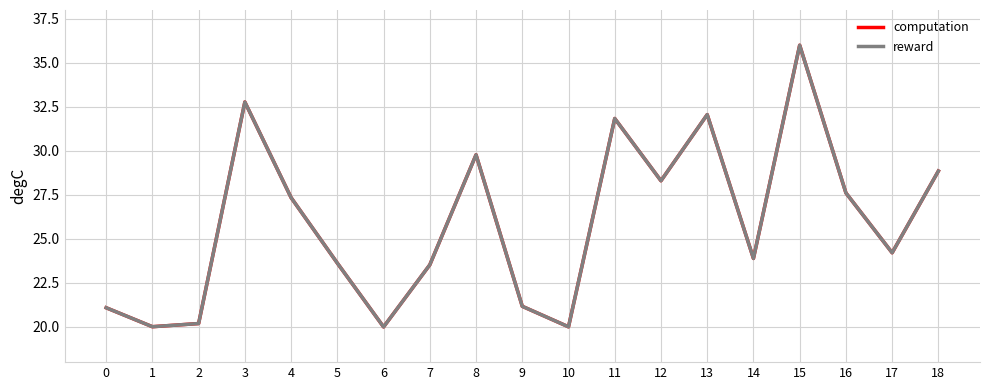

What is the total value across all series at 4?

54.7